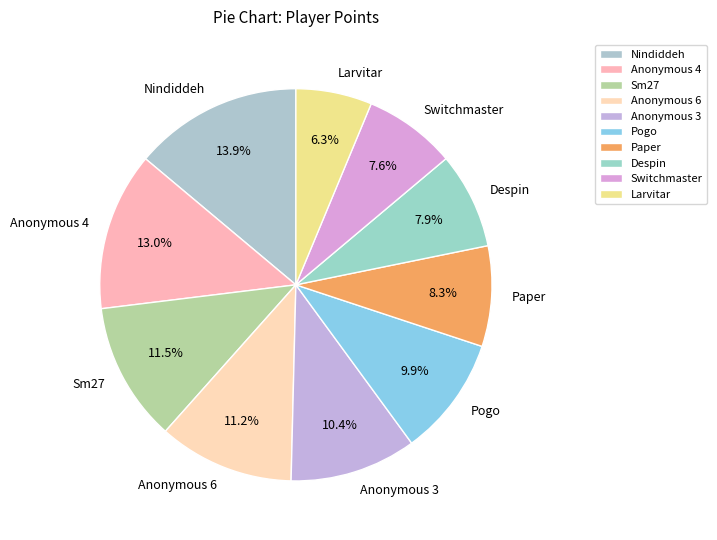

Between Paper and Anonymous 6, which is larger?

Anonymous 6